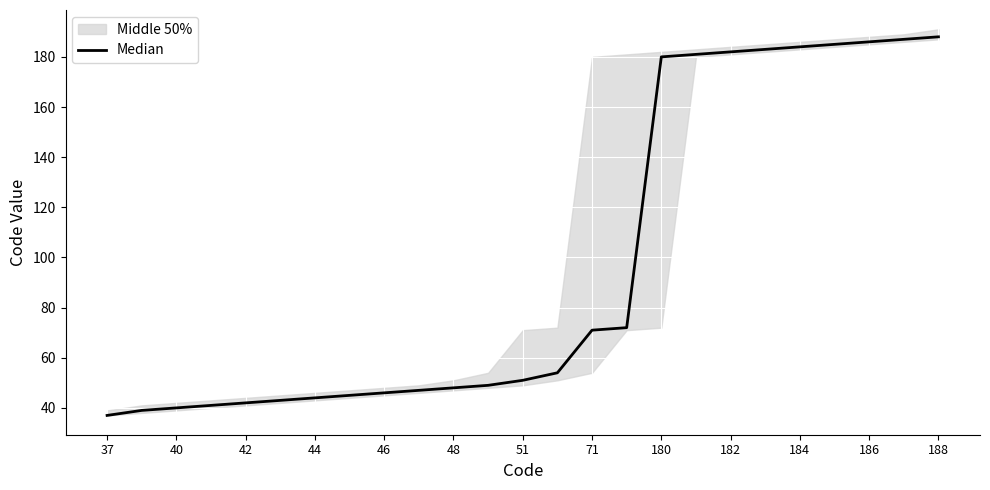

How many lines are shown in the chart?

1